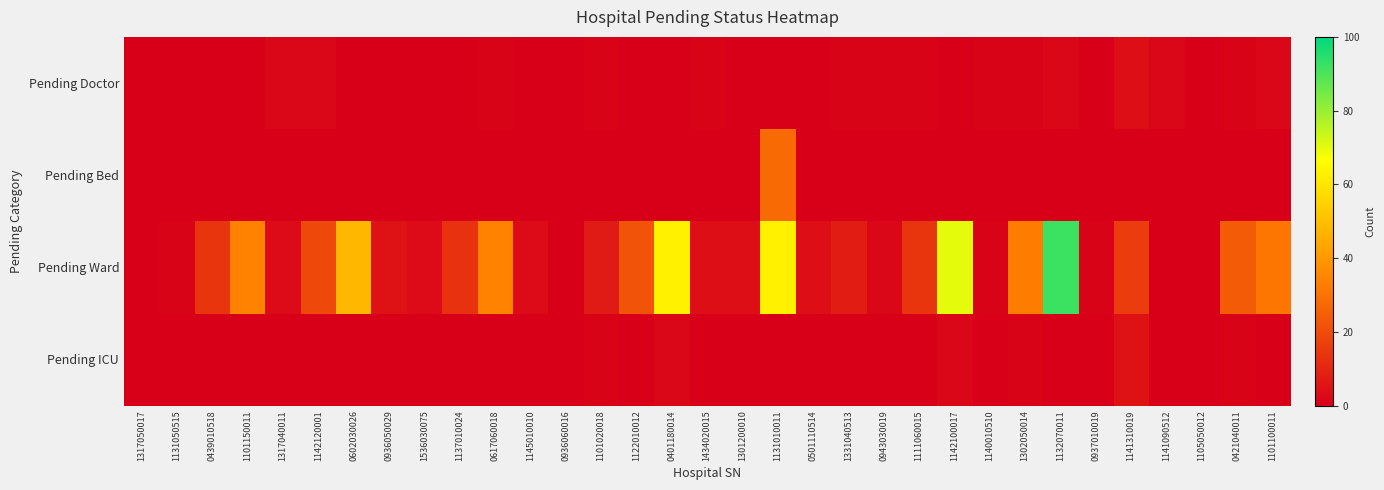

Which series has the largest total across all categories?

Pending Ward